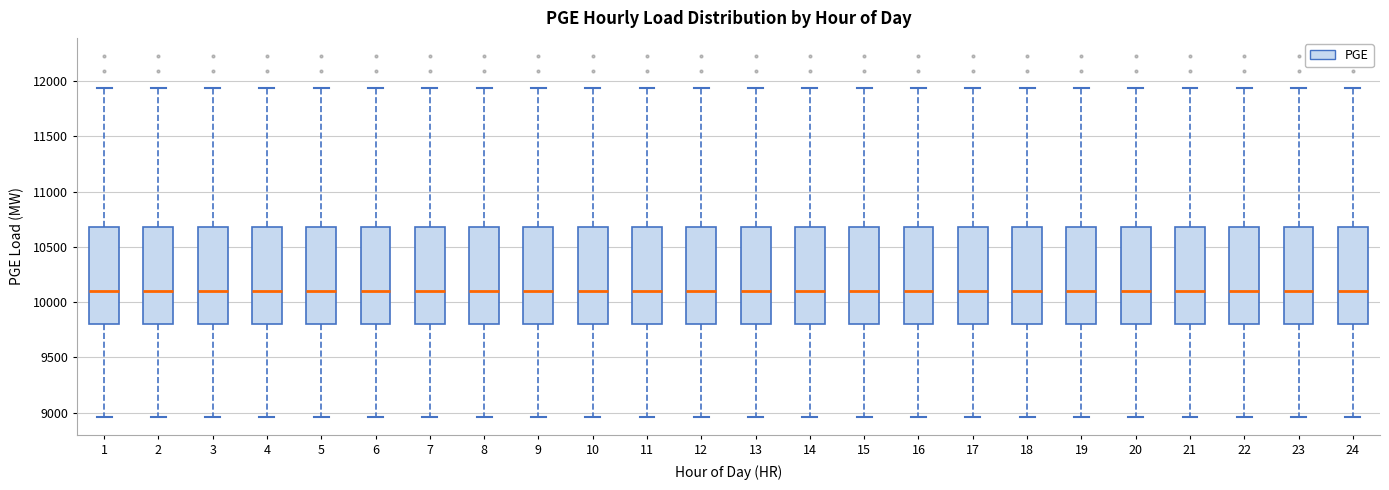

Reading left to right, transcribe this box plot: for each box, give where its median line is, the range the box spans, and where its two whiskers end, as read against the y-axis. The values are not printed on the chart, so give them approximately, as read against the axis.

1: median 10100, box 9800 to 10700, whiskers 8950 to 11950
2: median 10100, box 9800 to 10700, whiskers 8950 to 11950
3: median 10100, box 9800 to 10700, whiskers 8950 to 11950
4: median 10100, box 9800 to 10700, whiskers 8950 to 11950
5: median 10100, box 9800 to 10700, whiskers 8950 to 11950
6: median 10100, box 9800 to 10700, whiskers 8950 to 11950
7: median 10100, box 9800 to 10700, whiskers 8950 to 11950
8: median 10100, box 9800 to 10700, whiskers 8950 to 11950
9: median 10100, box 9800 to 10700, whiskers 8950 to 11950
10: median 10100, box 9800 to 10700, whiskers 8950 to 11950
11: median 10100, box 9800 to 10700, whiskers 8950 to 11950
12: median 10100, box 9800 to 10700, whiskers 8950 to 11950
13: median 10100, box 9800 to 10700, whiskers 8950 to 11950
14: median 10100, box 9800 to 10700, whiskers 8950 to 11950
15: median 10100, box 9800 to 10700, whiskers 8950 to 11950
16: median 10100, box 9800 to 10700, whiskers 8950 to 11950
17: median 10100, box 9800 to 10700, whiskers 8950 to 11950
18: median 10100, box 9800 to 10700, whiskers 8950 to 11950
19: median 10100, box 9800 to 10700, whiskers 8950 to 11950
20: median 10100, box 9800 to 10700, whiskers 8950 to 11950
21: median 10100, box 9800 to 10700, whiskers 8950 to 11950
22: median 10100, box 9800 to 10700, whiskers 8950 to 11950
23: median 10100, box 9800 to 10700, whiskers 8950 to 11950
24: median 10100, box 9800 to 10700, whiskers 8950 to 11950